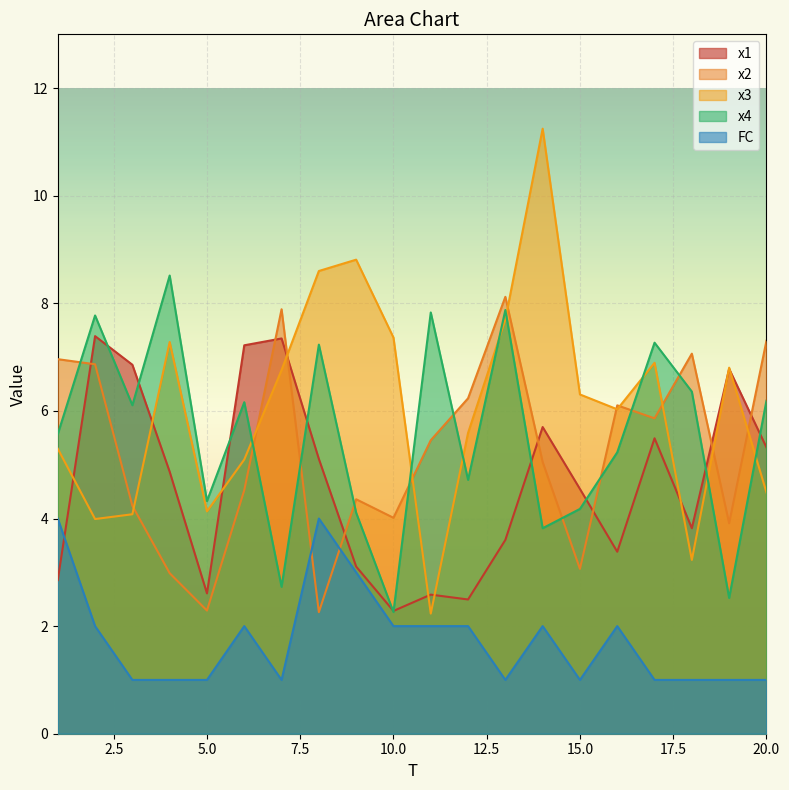

Where is the first local maximum for FC?

6